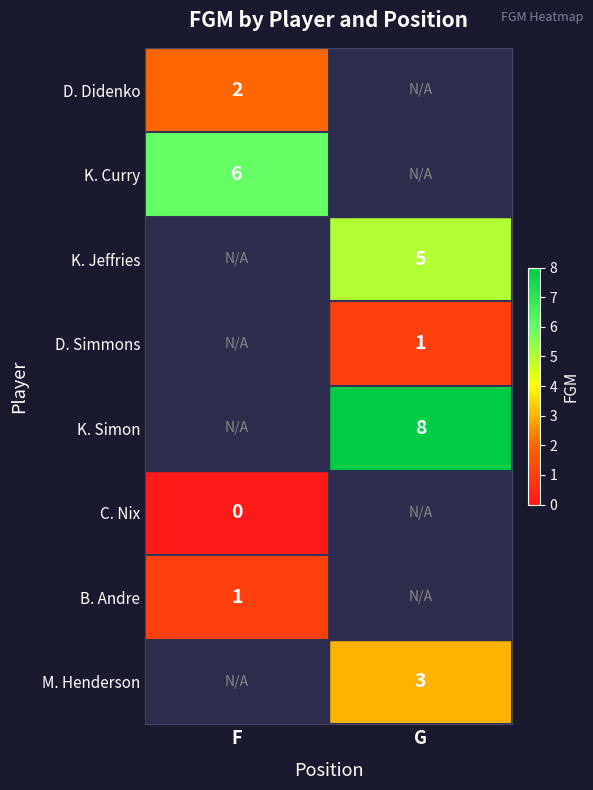

Is it true that K. Jeffries equals 1 at G?

False